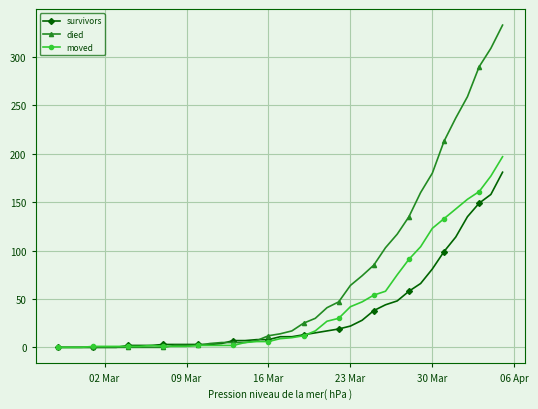

Rank the series by their maximum value, from lowest to highest.

survivors, moved, died